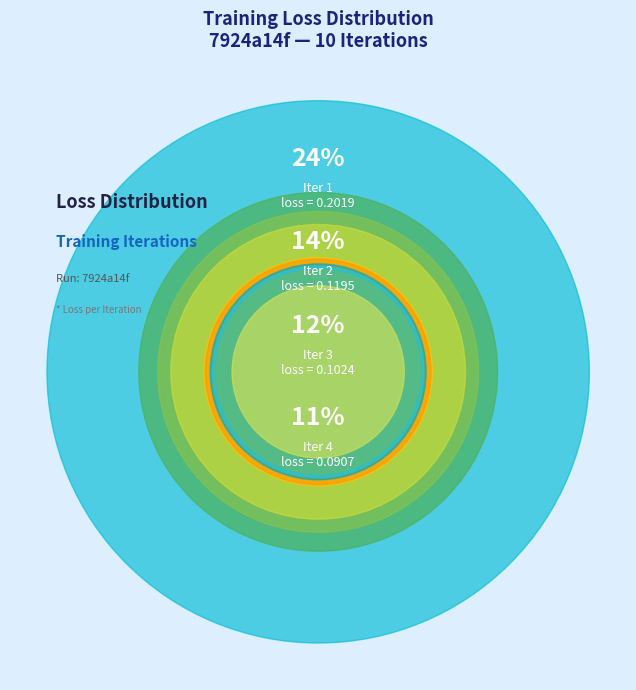

Count the number of slices in the pie.

10